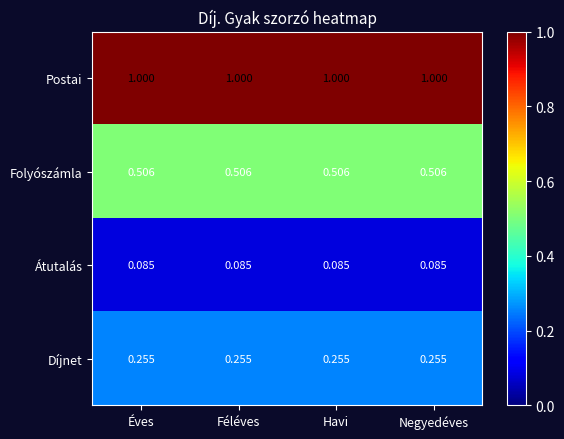

Which series has the largest total across all categories?

Postai